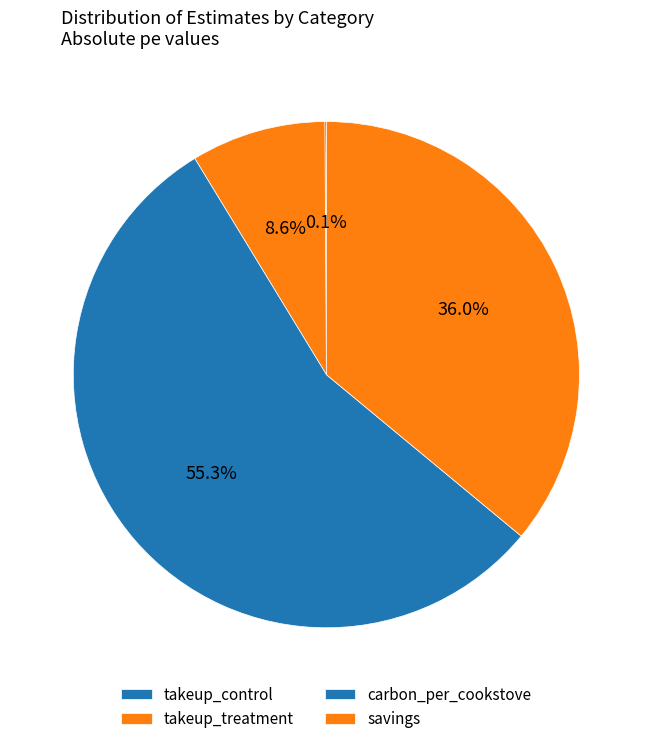

Rank the categories by value from lowest to highest.

takeup_control, takeup_treatment, savings, carbon_per_cookstove